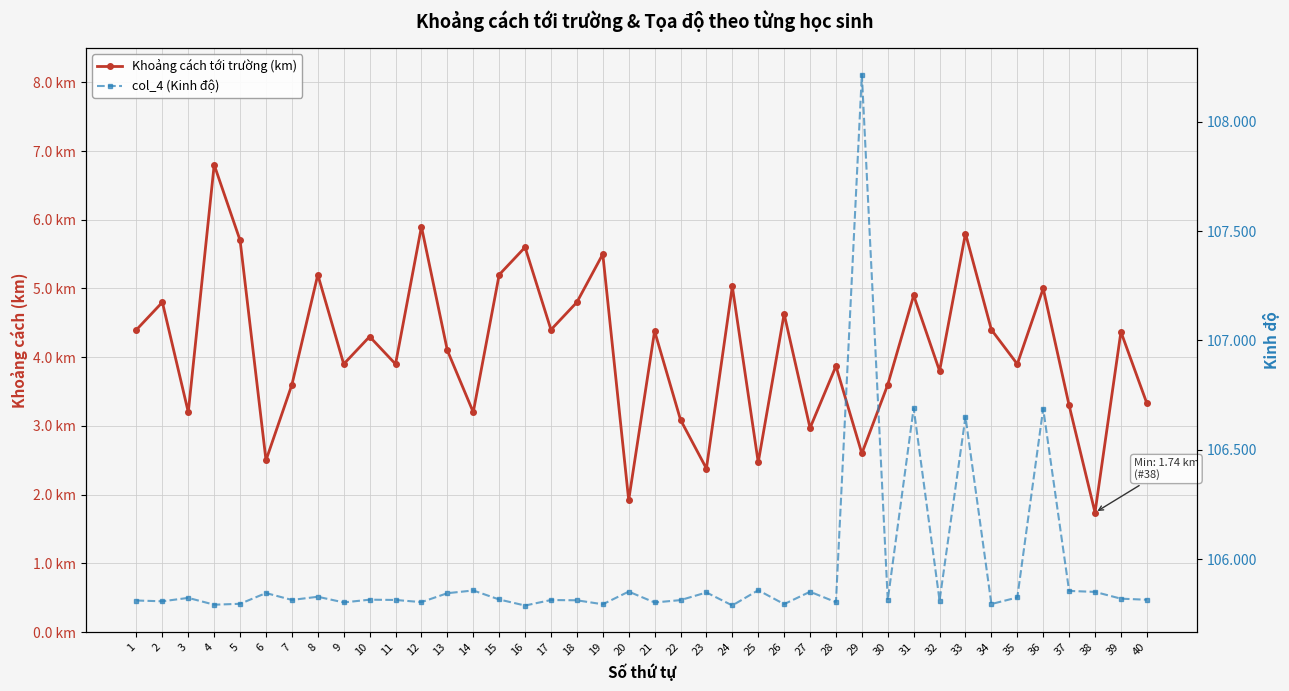

Rank the series by their maximum value, from highest to lowest.

col_4 (Kinh độ), Khoảng cách tới trường (km)